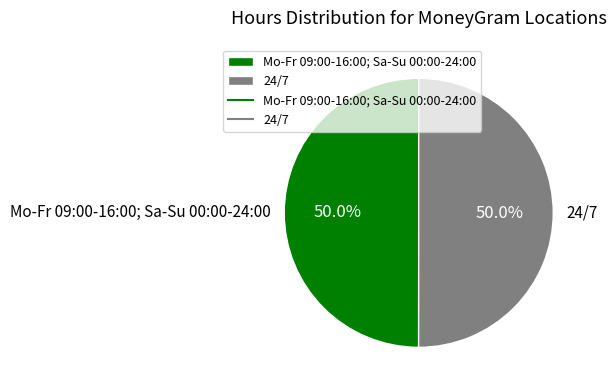

Approximately how many times larger is the value at 24/7 compared to Mo-Fr 09:00-16:00; Sa-Su 00:00-24:00?

1.0